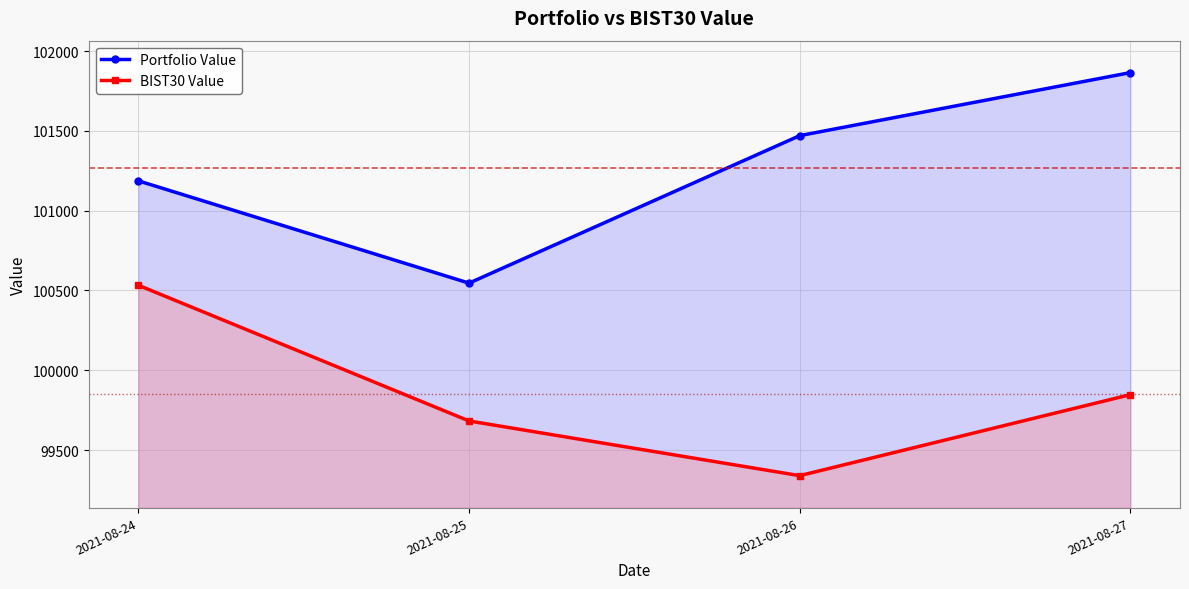

What are all the series names shown in the legend?

Portfolio Value, BIST30 Value